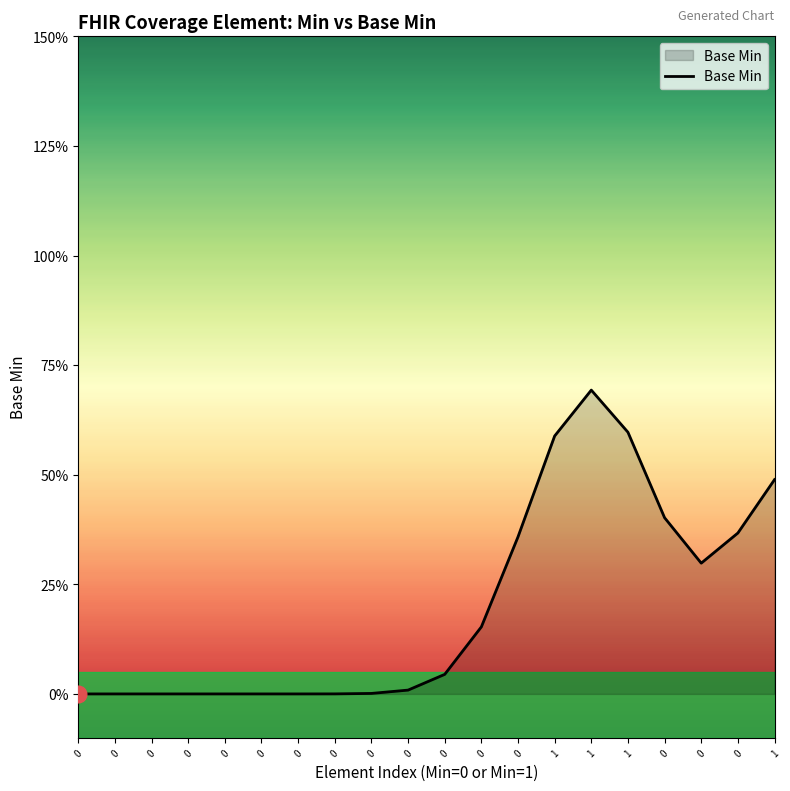

What is the sum of the values at 0 and 1?

0.7